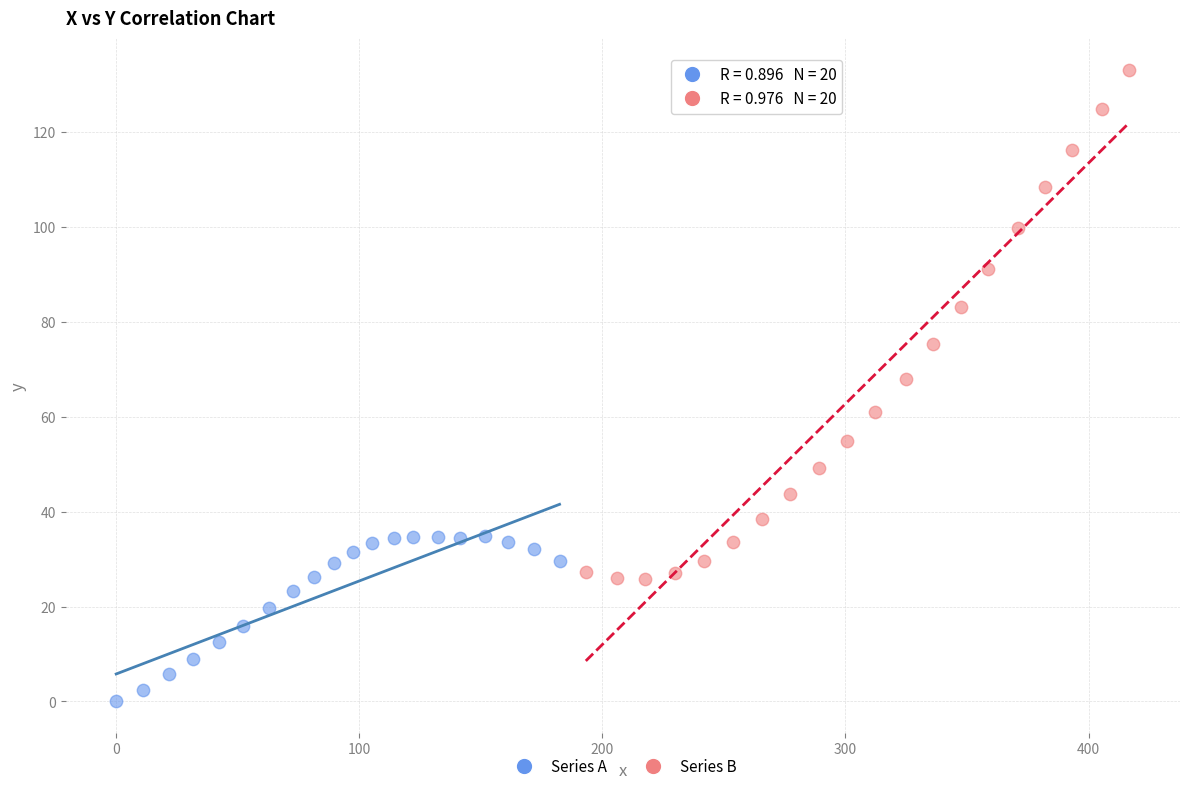

Which series contains the highest Y value?

Series B